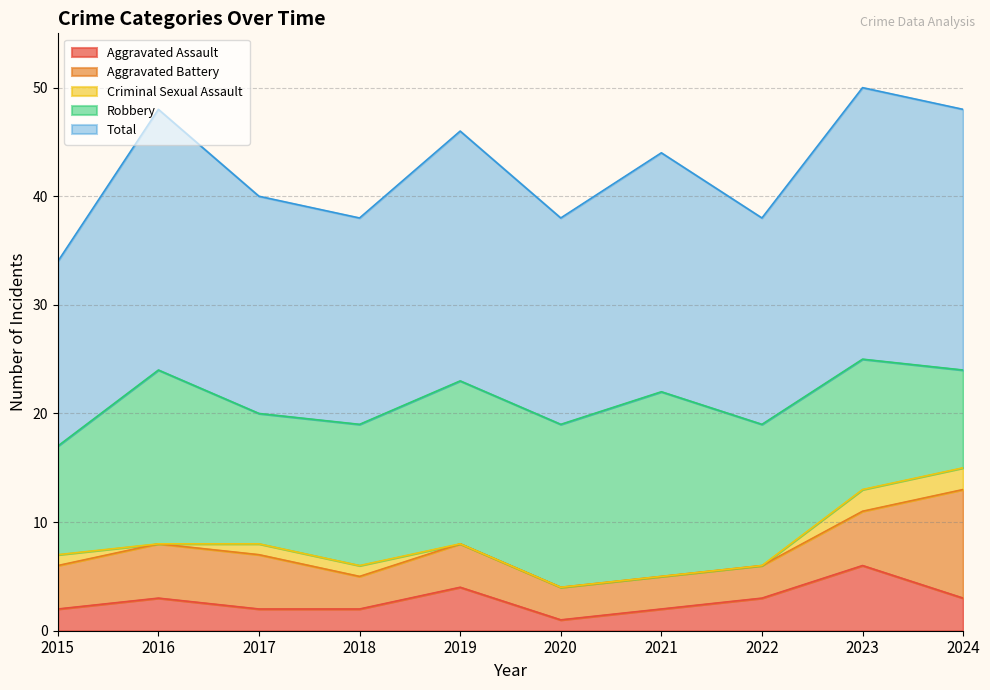

True or false: Aggravated Assault and Criminal Sexual Assault intersect in this chart.

False